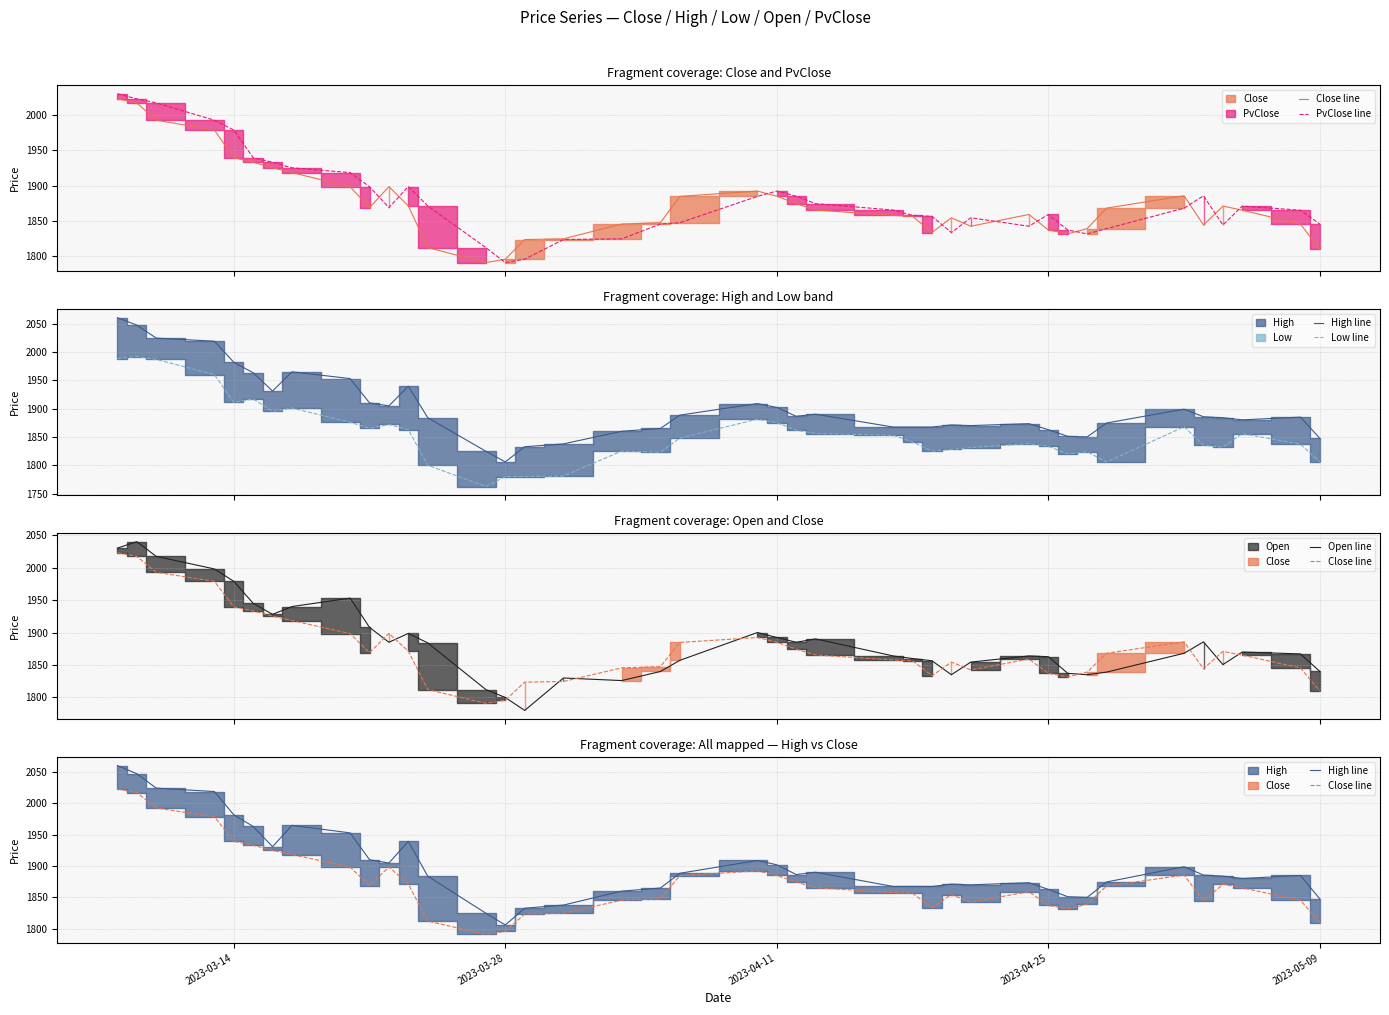

True or false: High line and Open line intersect in this chart.

False